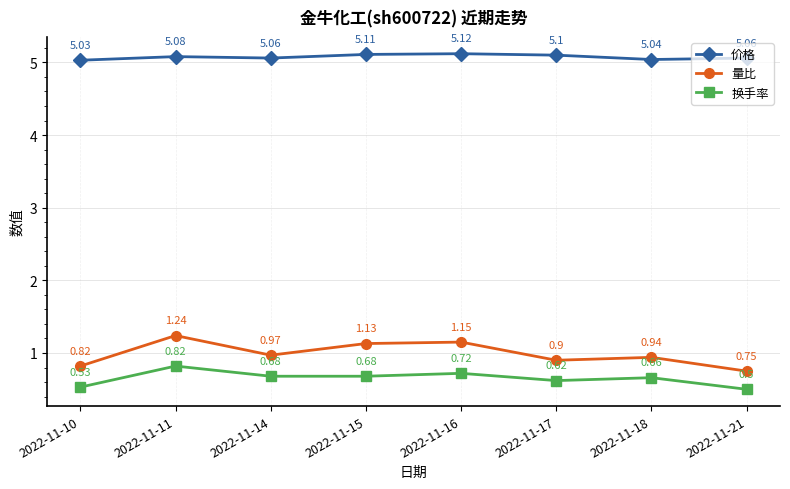

What is the difference between the second highest and minimum values in the 量比 series?

0.4